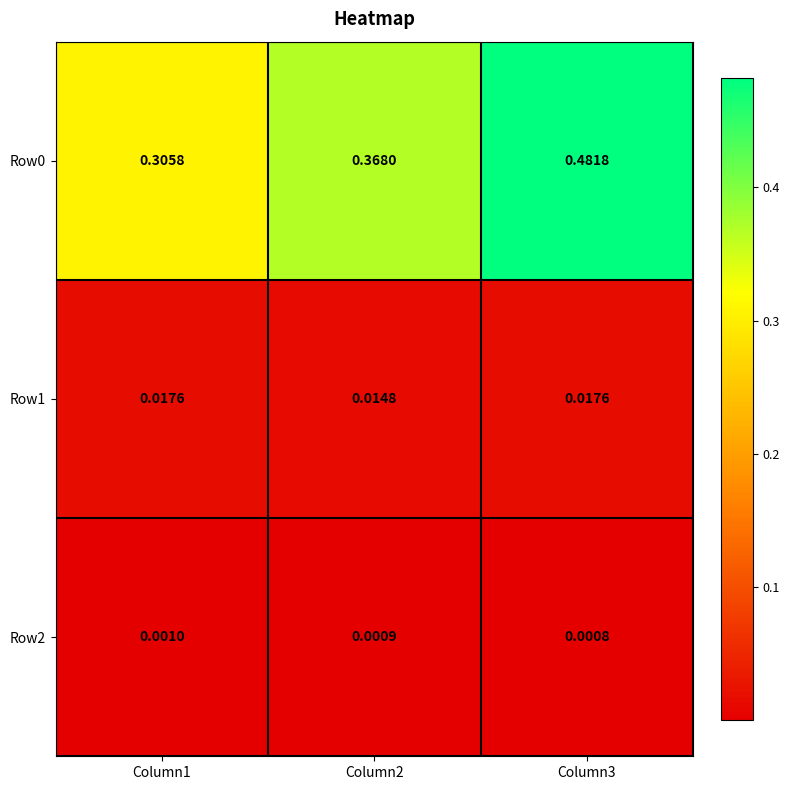

Is the value of Row1 at Column2 greater than the value of Row2 at Column1?

Yes